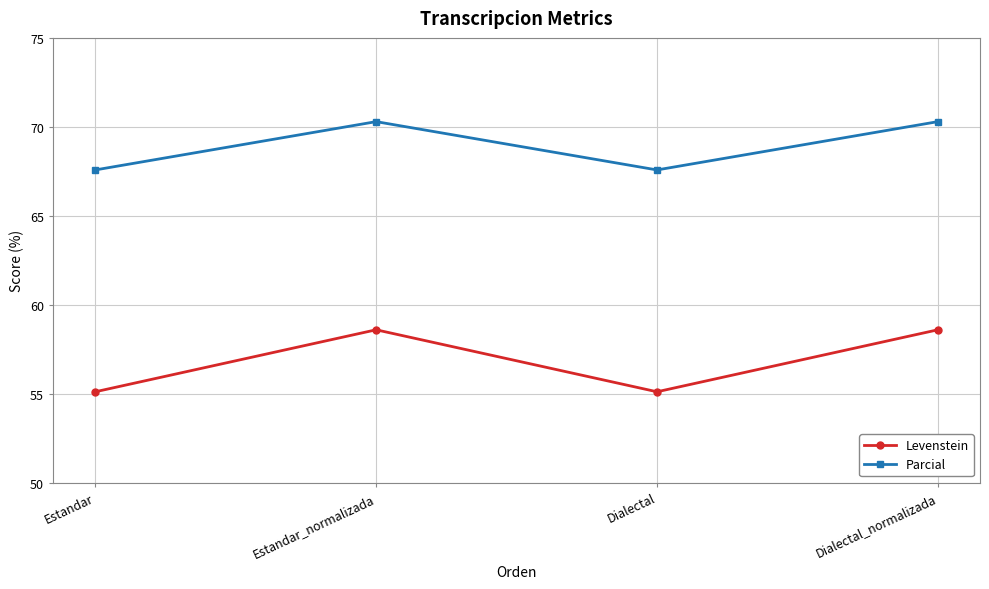

Reading left to right, what are all the values shown in this chart?

Levenstein: 55.1	58.6	55.1	58.6
Parcial: 67.6	70.3	67.6	70.3